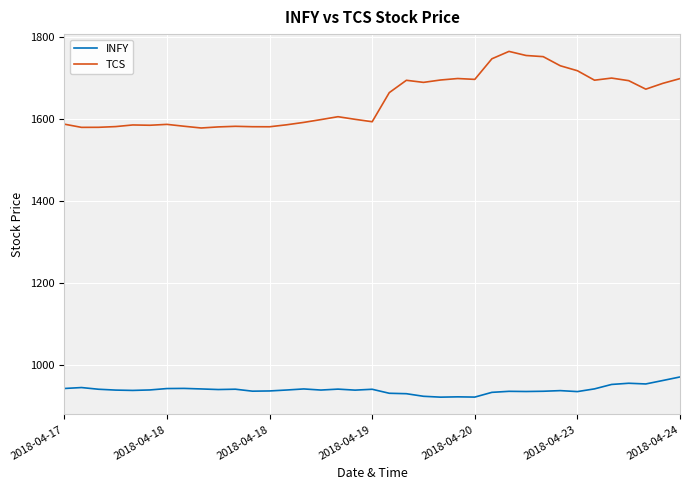

What is the difference between the maximum and minimum values in the TCS series?

186.6